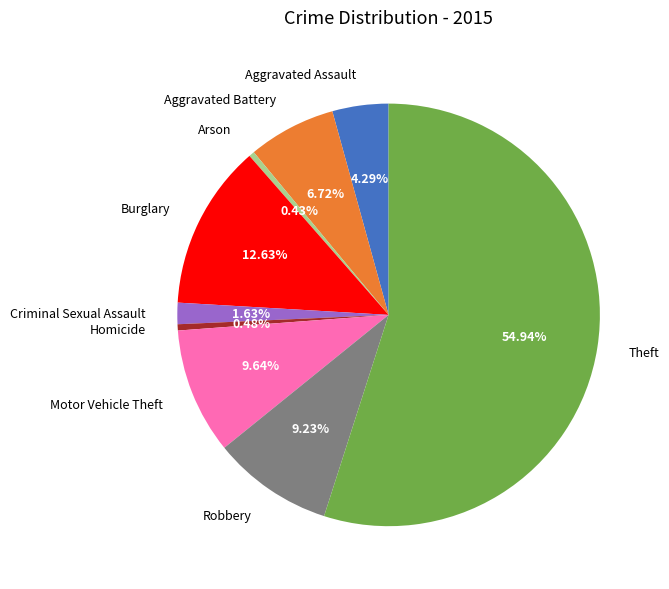

To the nearest percent, what percentage of the pie is Criminal Sexual Assault?

2%